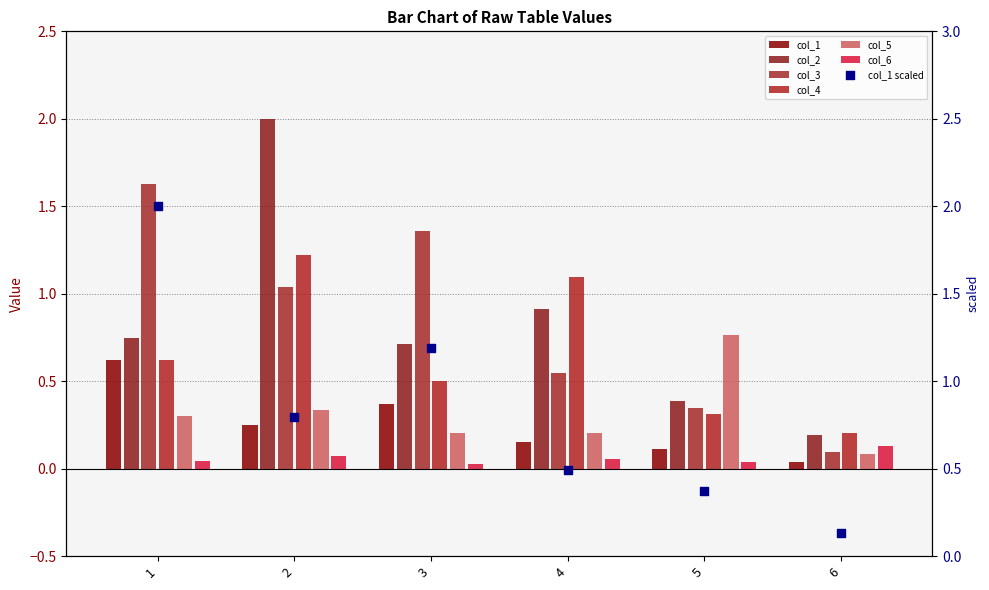

Which series contains the lowest Y value?

col_6